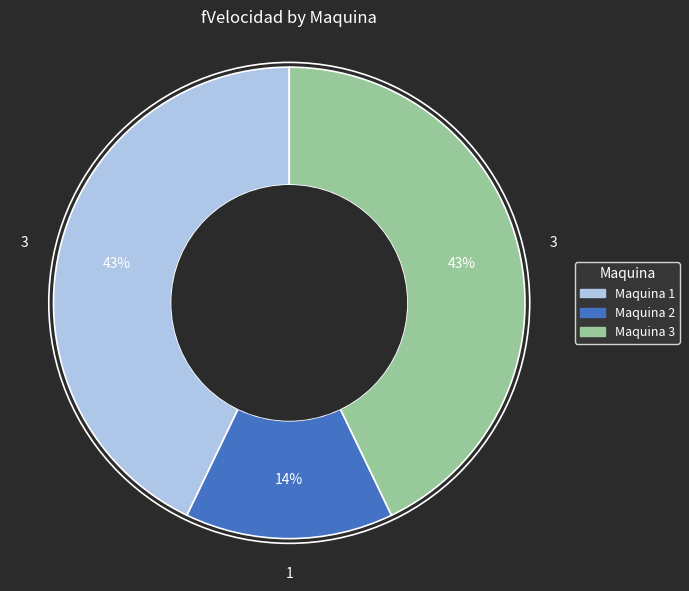

True or false: Maquina 2 accounts for 27% of the total.

False